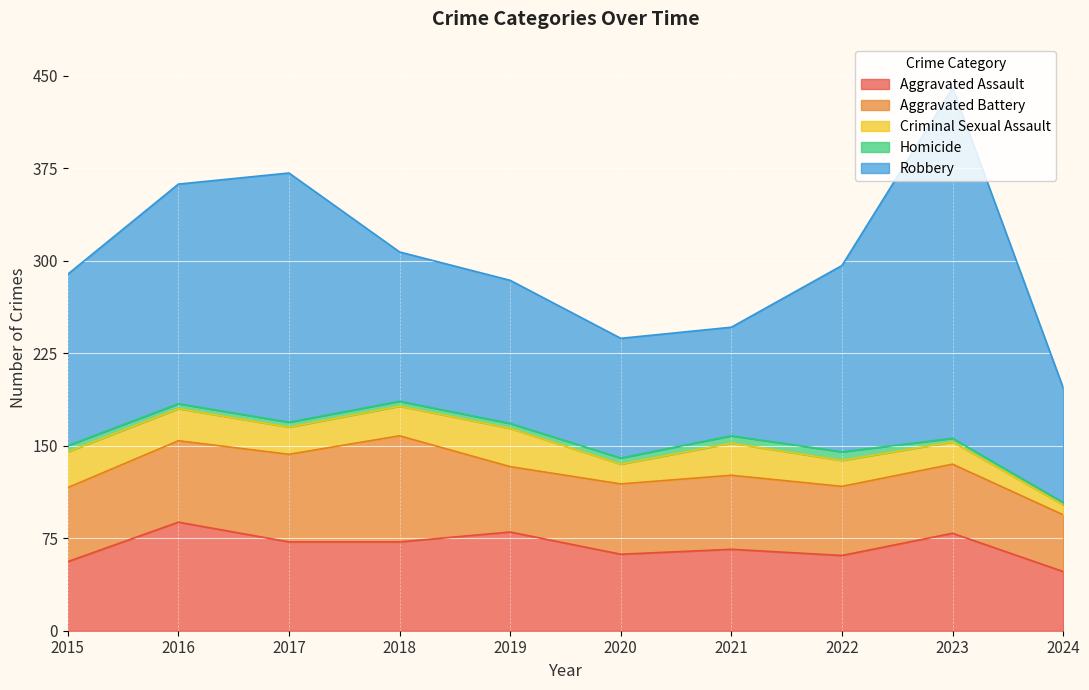

In Aggravated Assault, how many points are higher than both neighbors (excluding endpoints)?

4